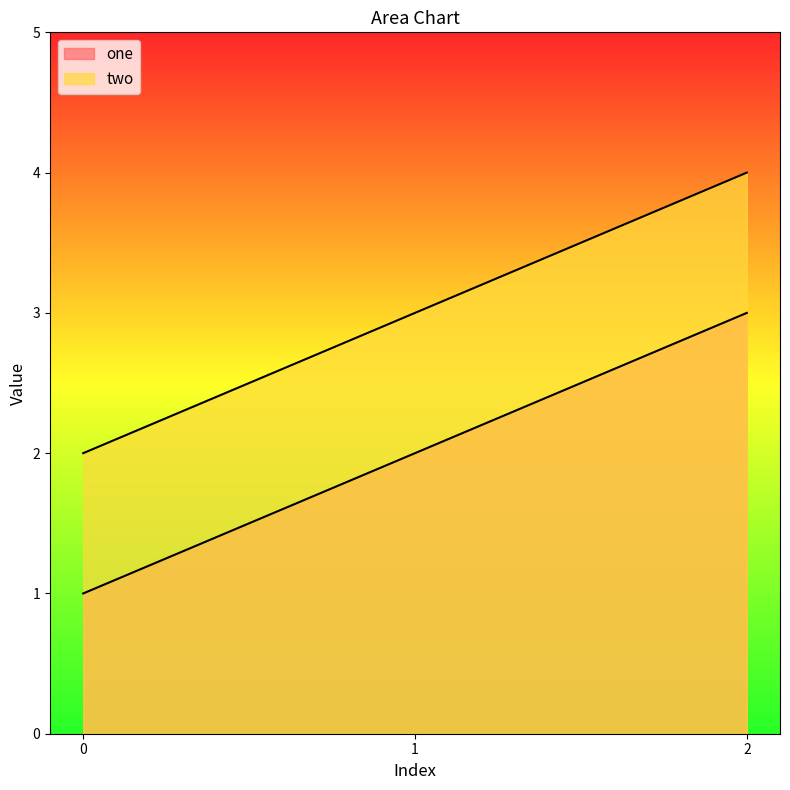

What is the total value across all series at 2?

7